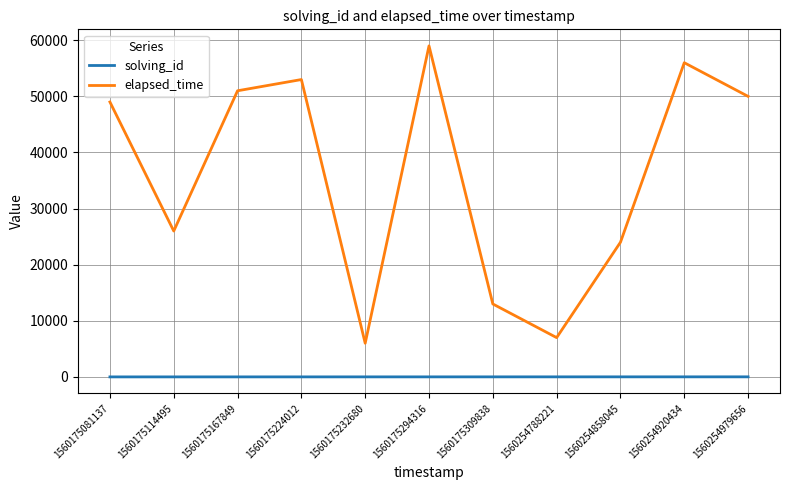

The value of elapsed_time at 1560175232680 is 8372. True or false?

False